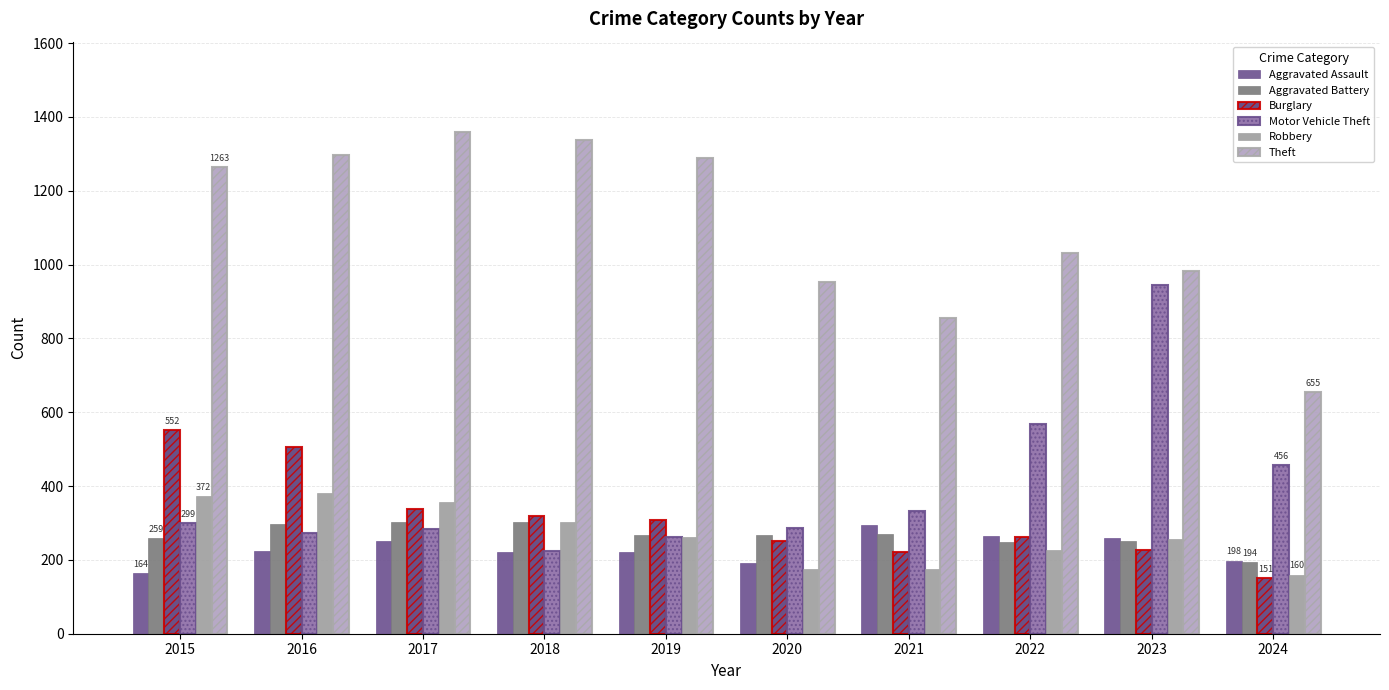

Between 2016 and 2023, which series saw the biggest shift?

Motor Vehicle Theft